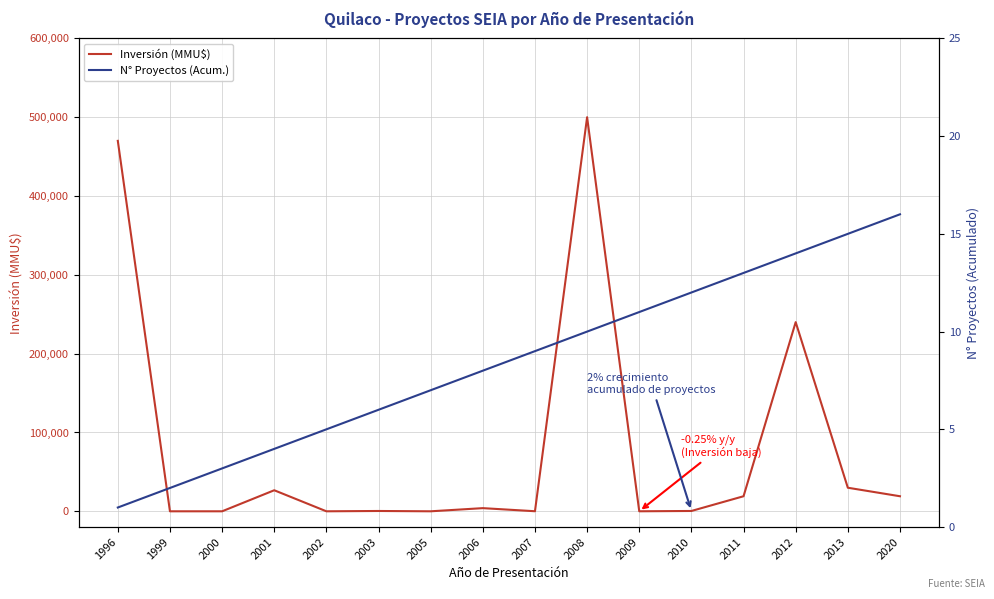

Which series ends up on top after the final intersection of N° Proyectos (Acum.) and Inversión (MMU$)?

Inversión (MMU$)